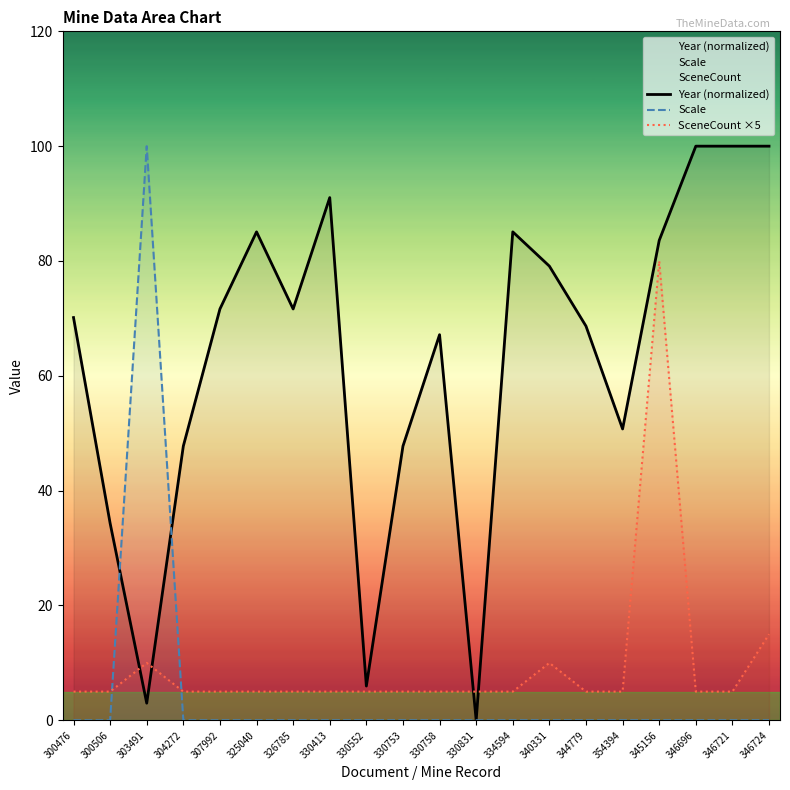

What is the total value across all series at 330552?

11.0